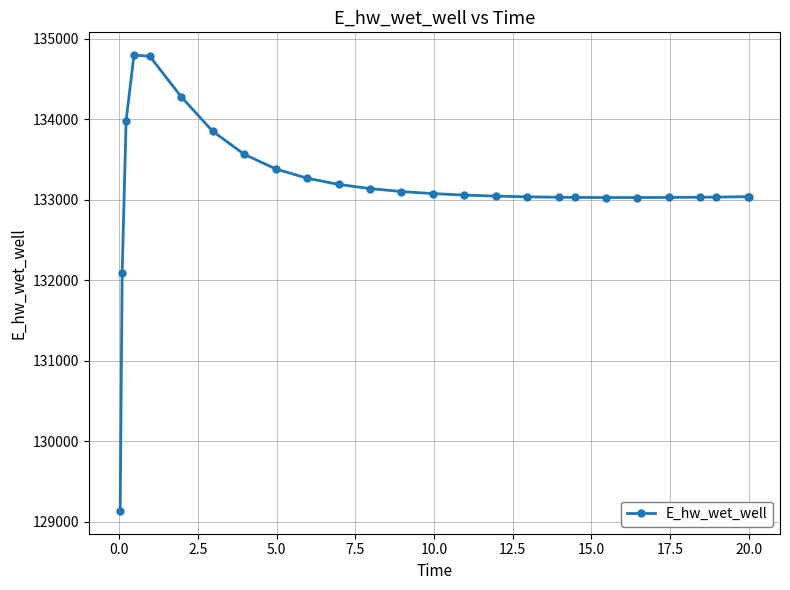

True or false: the data has more than 0 interior local peaks.

True